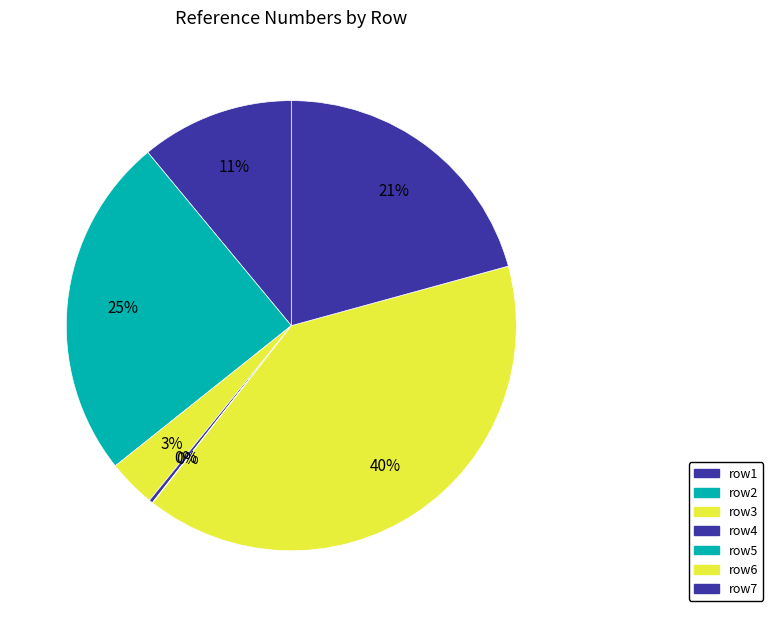

To the nearest percent, what portion does row2 represent?

25%